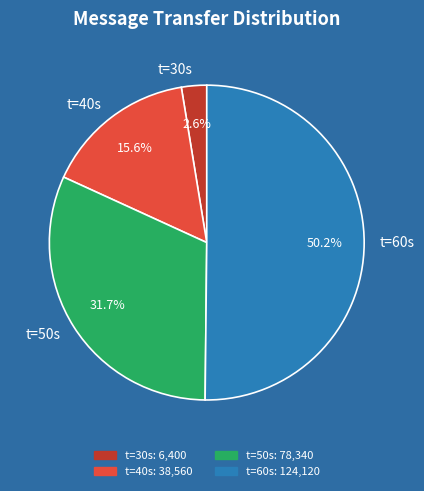

Which has a higher value, t=60s or t=50s?

t=60s